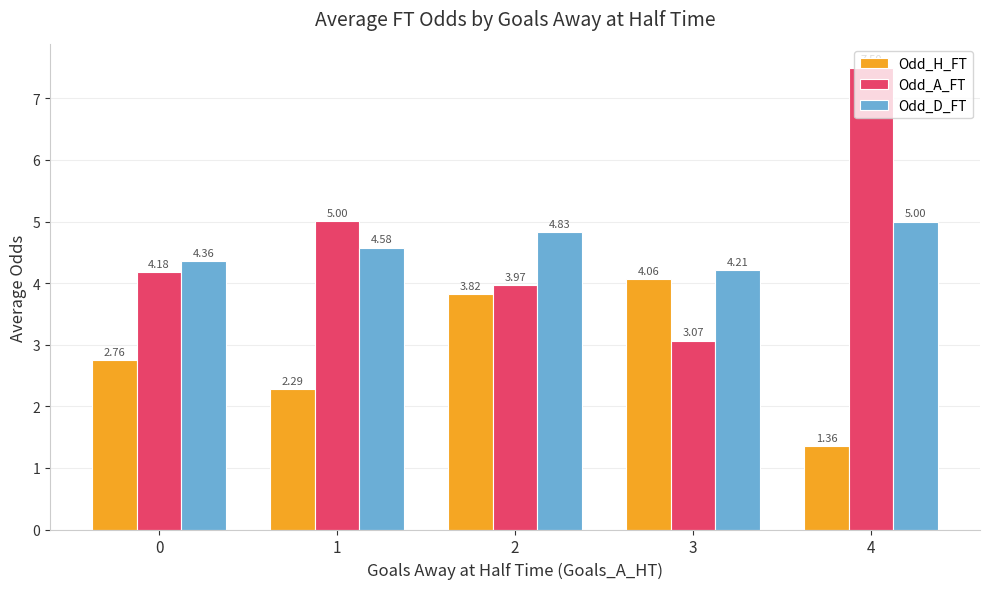

At which category does the chart reach its minimum across all series?

4